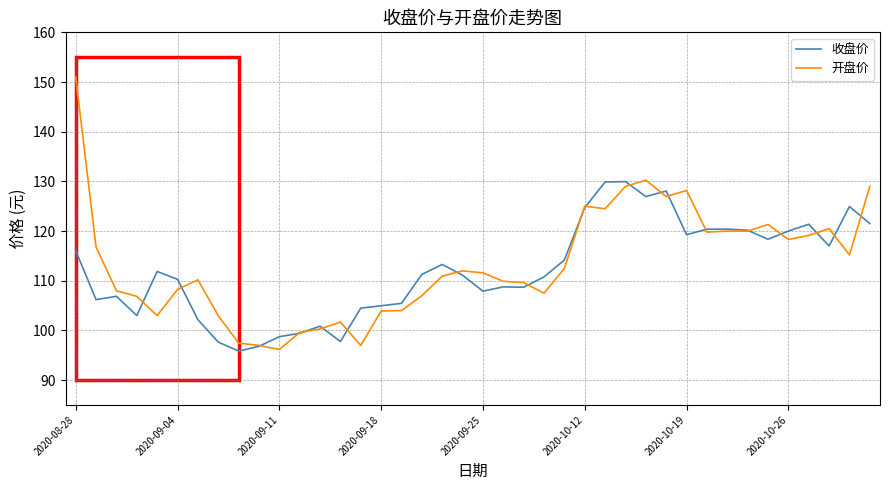

List the series in order of their peak value, lowest first.

收盘价, 开盘价